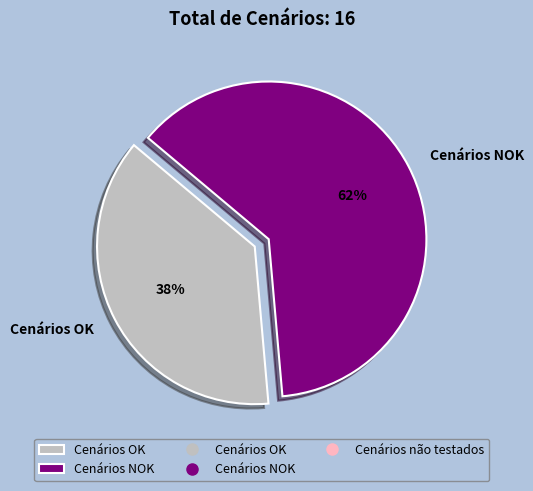

What is the majority slice?

Cenários NOK